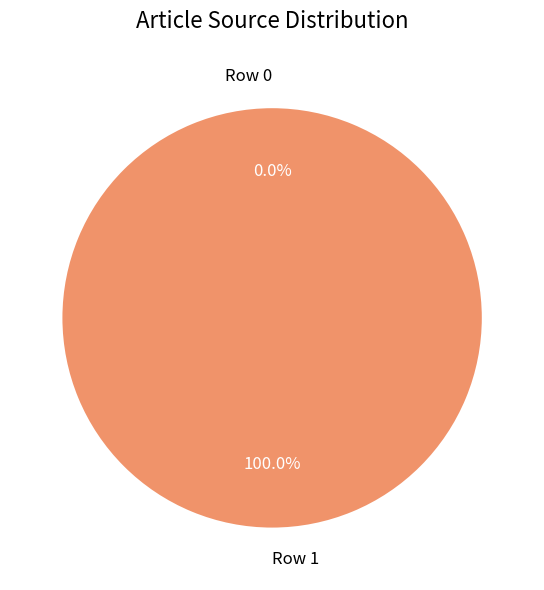

To the nearest percent, what is the average slice percentage?

50%